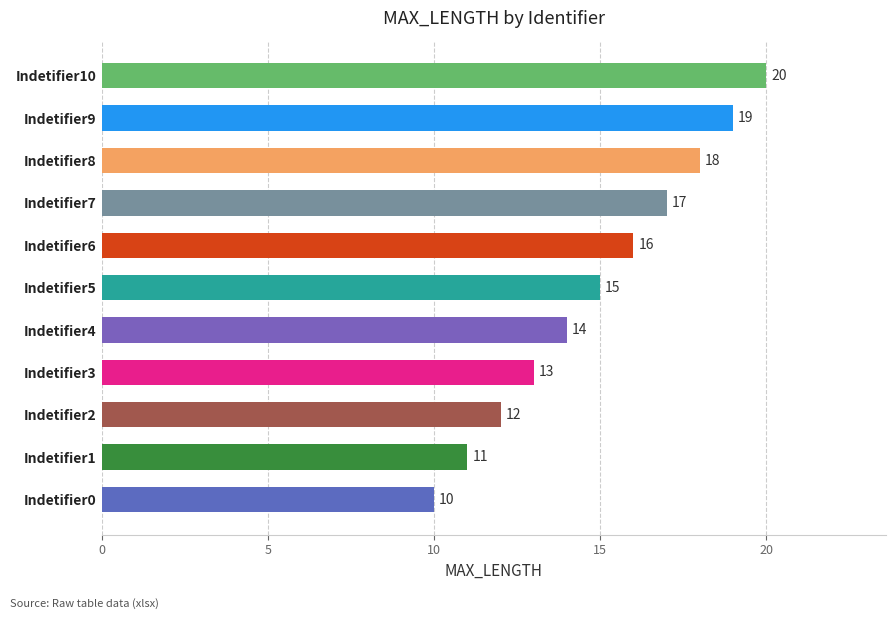

What is the sum of all values?

165